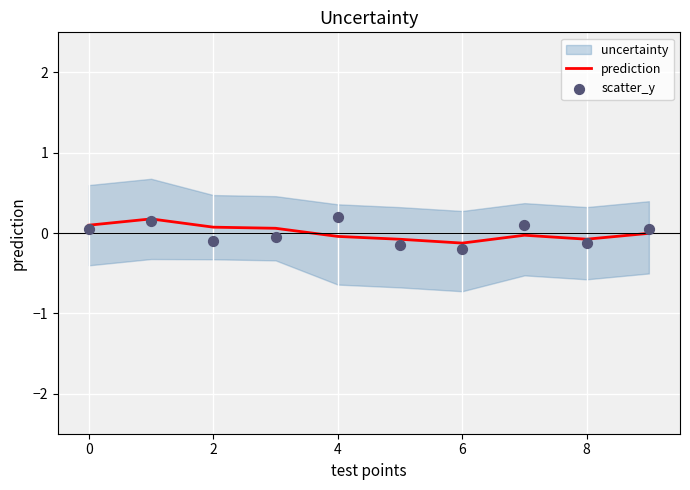

Which series has the largest total across all categories?

prediction